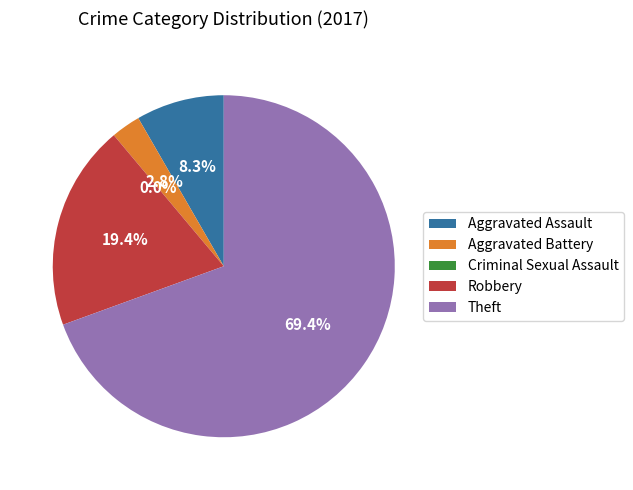

Which category has the biggest portion of the pie?

Theft